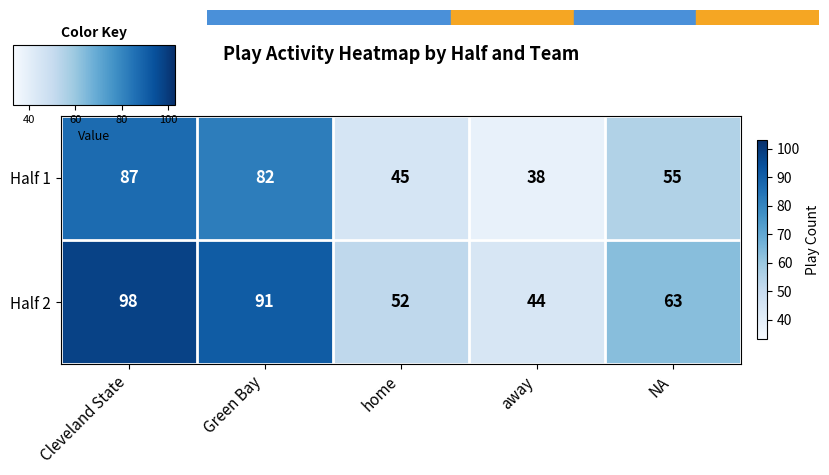

At which label does Half 2 first exceed 63?

Cleveland State